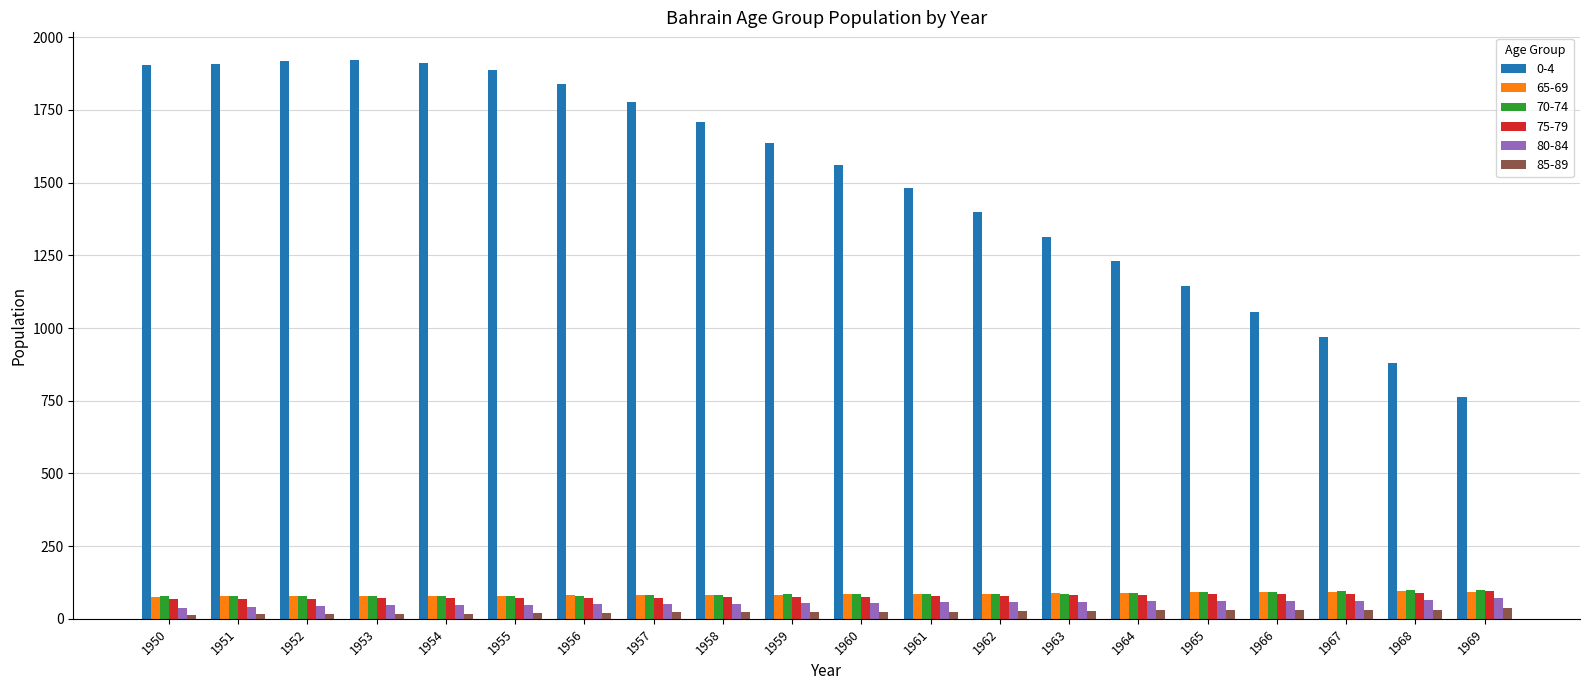

What is the value of the 80-84 bar at the 4th from the left?

46.0